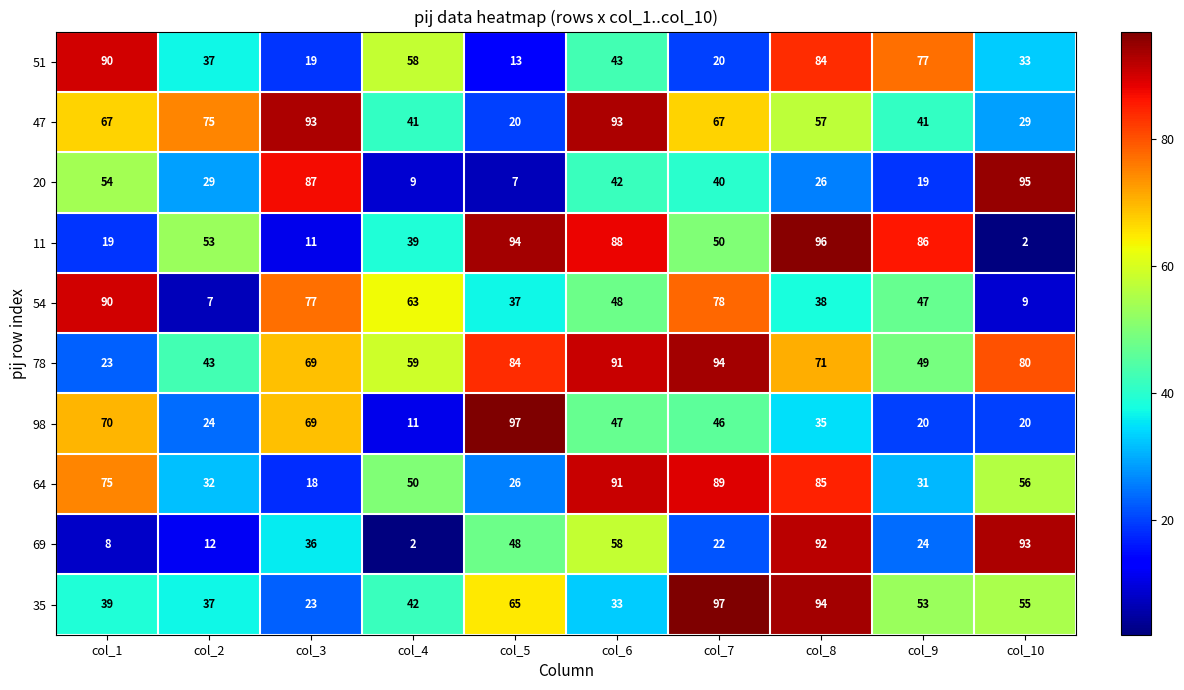

What is the lowest value of the 54 series?

7